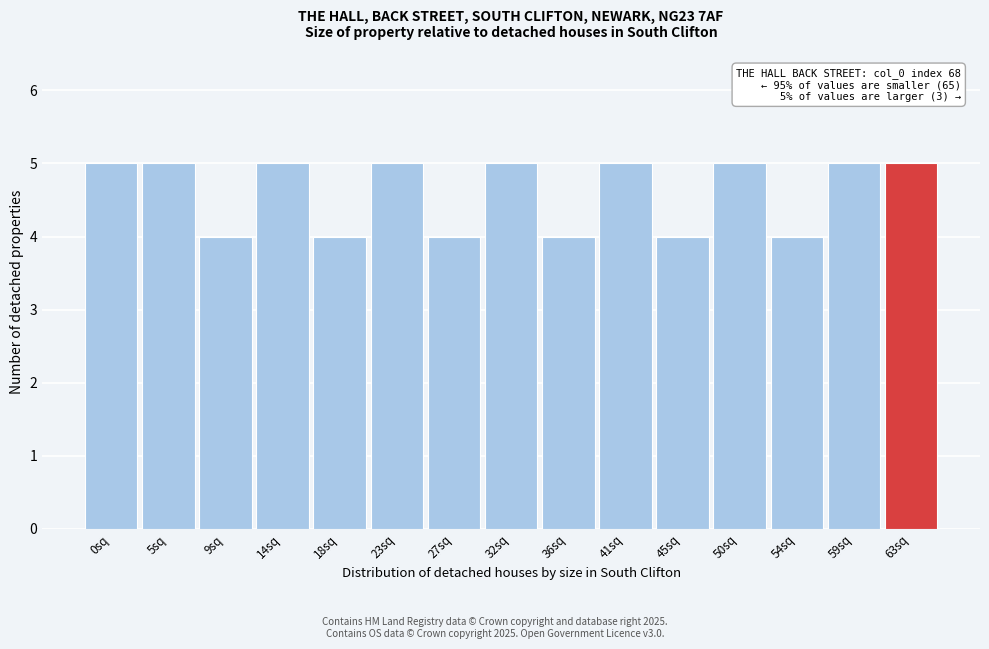

Reading right to left, what are all the values shown in this chart?

5	5	4	5	4	5	4	5	4	5	4	5	4	5	5